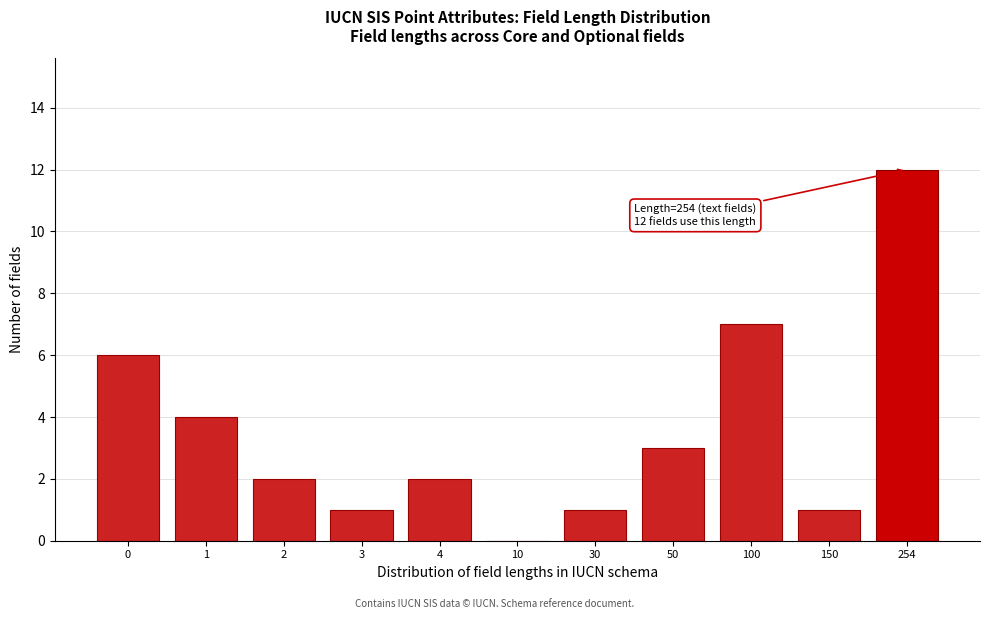

Reading left to right, what are all the values shown in this chart?

0=6	1=4	2=2	3=1	4=2	10=0	30=1	50=3	100=7	150=1	254=12